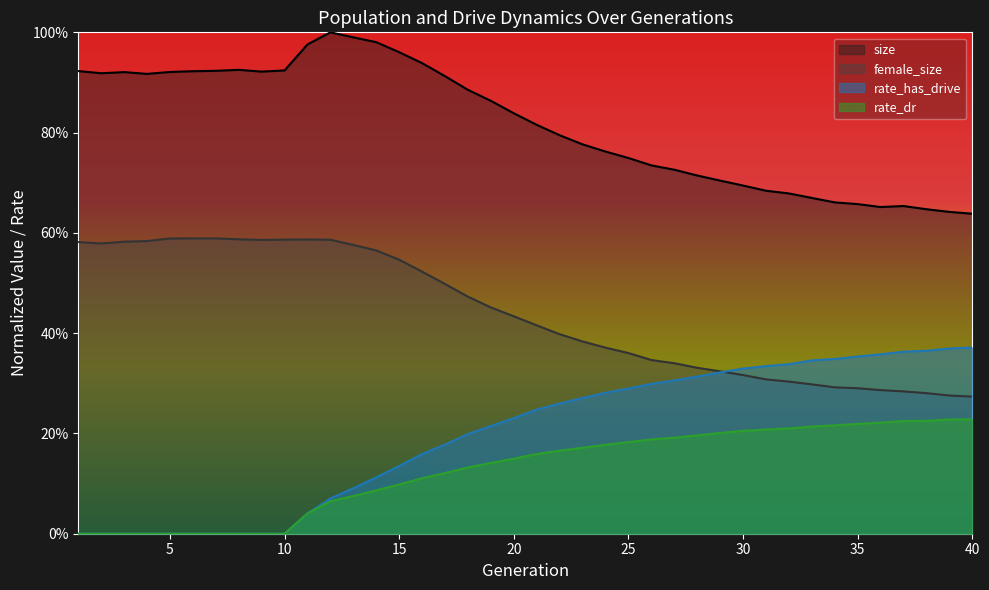

How many rate_has_drive values are between 0 and 1?

40